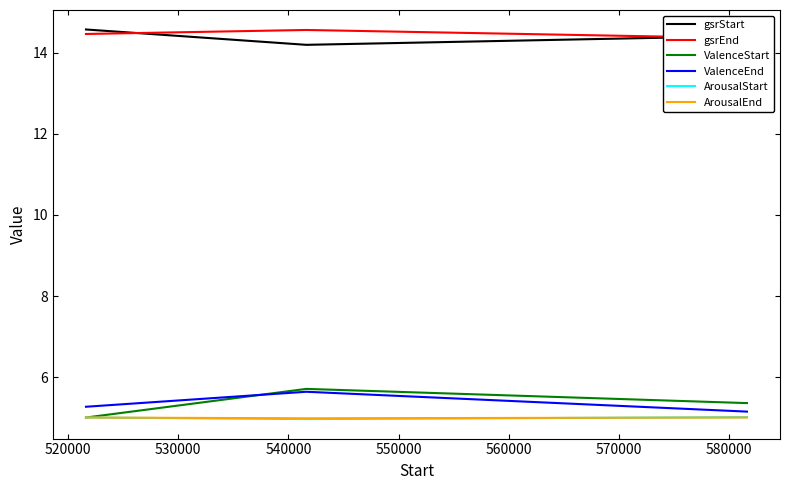

What is the highest value of the ArousalEnd series?

5.0